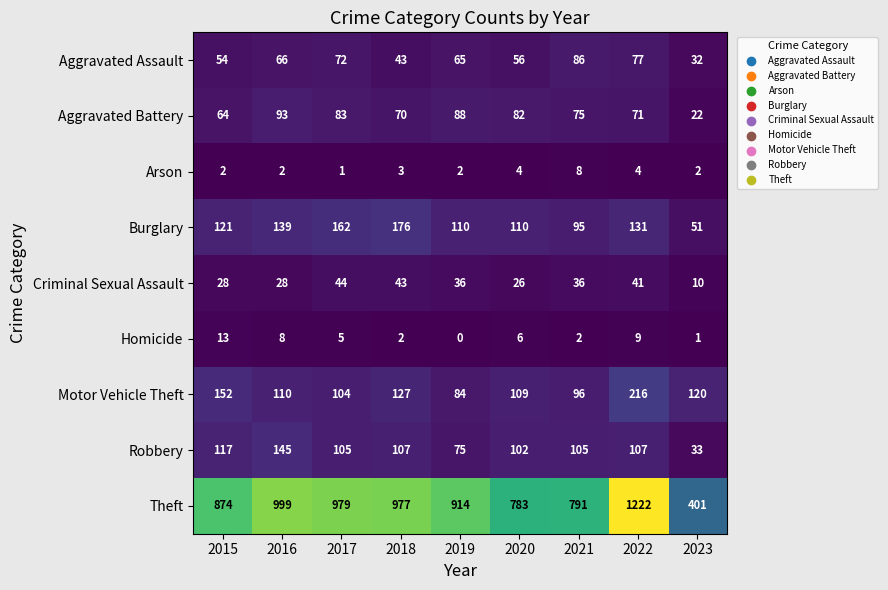

The value of Criminal Sexual Assault at 2015 is 40. True or false?

False